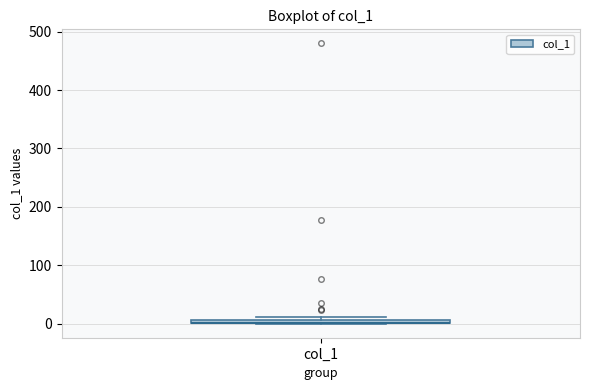

Where is the lower edge of the box for col_1 on the y-axis? The values are not printed on the chart, so give them approximately, as read against the axis.

0